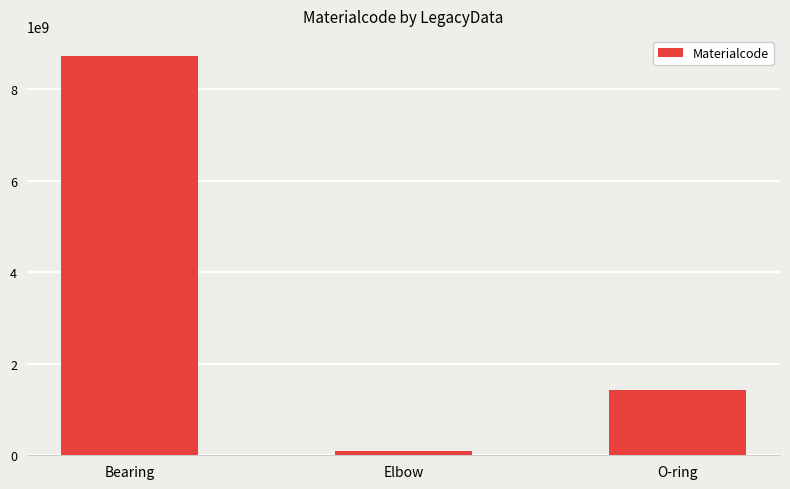

Approximately how many times larger is the value at Bearing compared to O-ring?

6.1